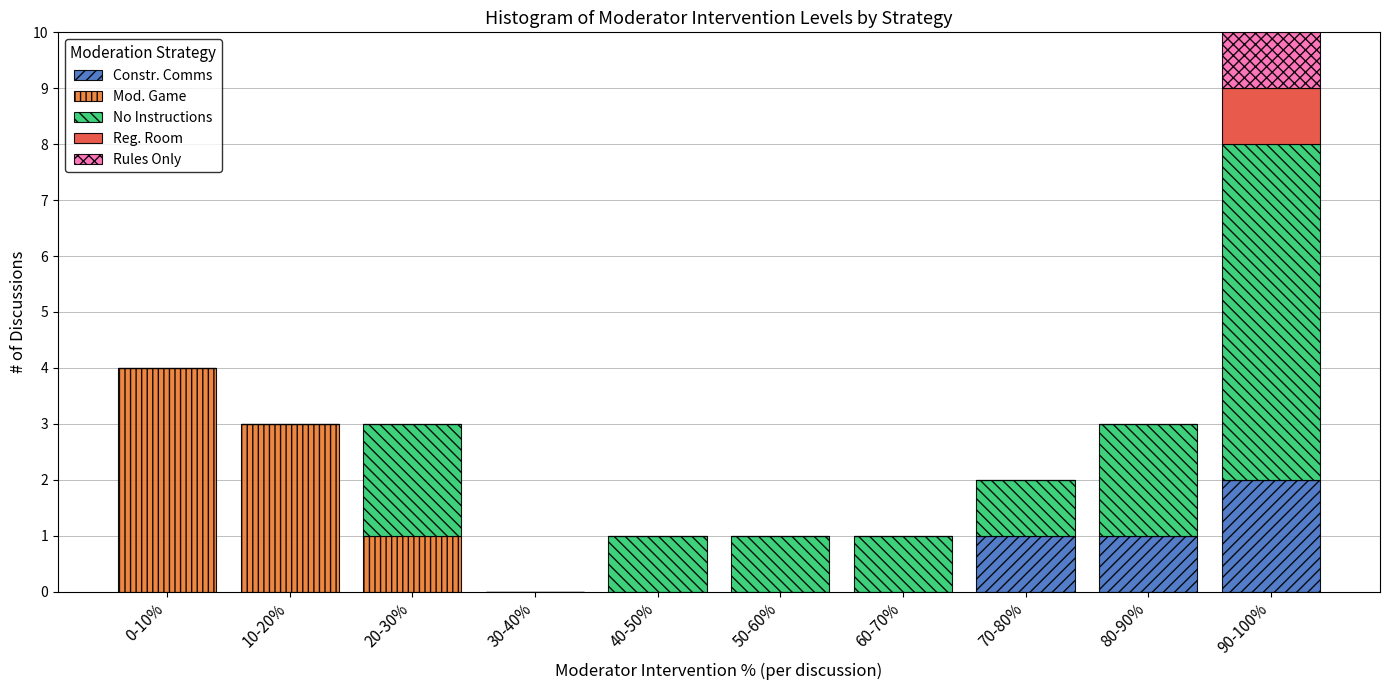

What is the sum of all Constr. Comms values?

4